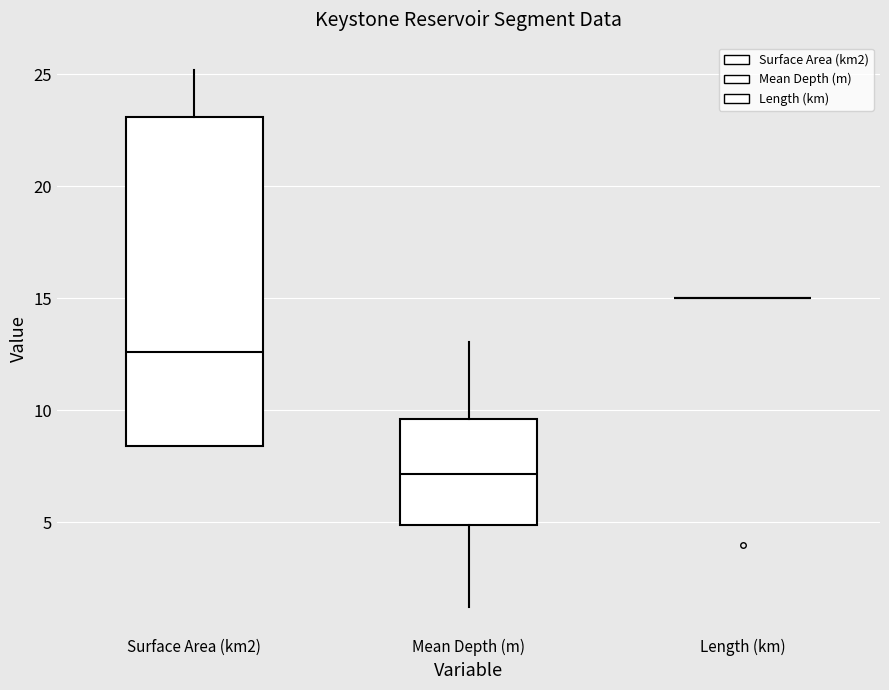

Comparing the boxes themselves (not the whiskers), which one is the tallest?

Surface Area (km2)